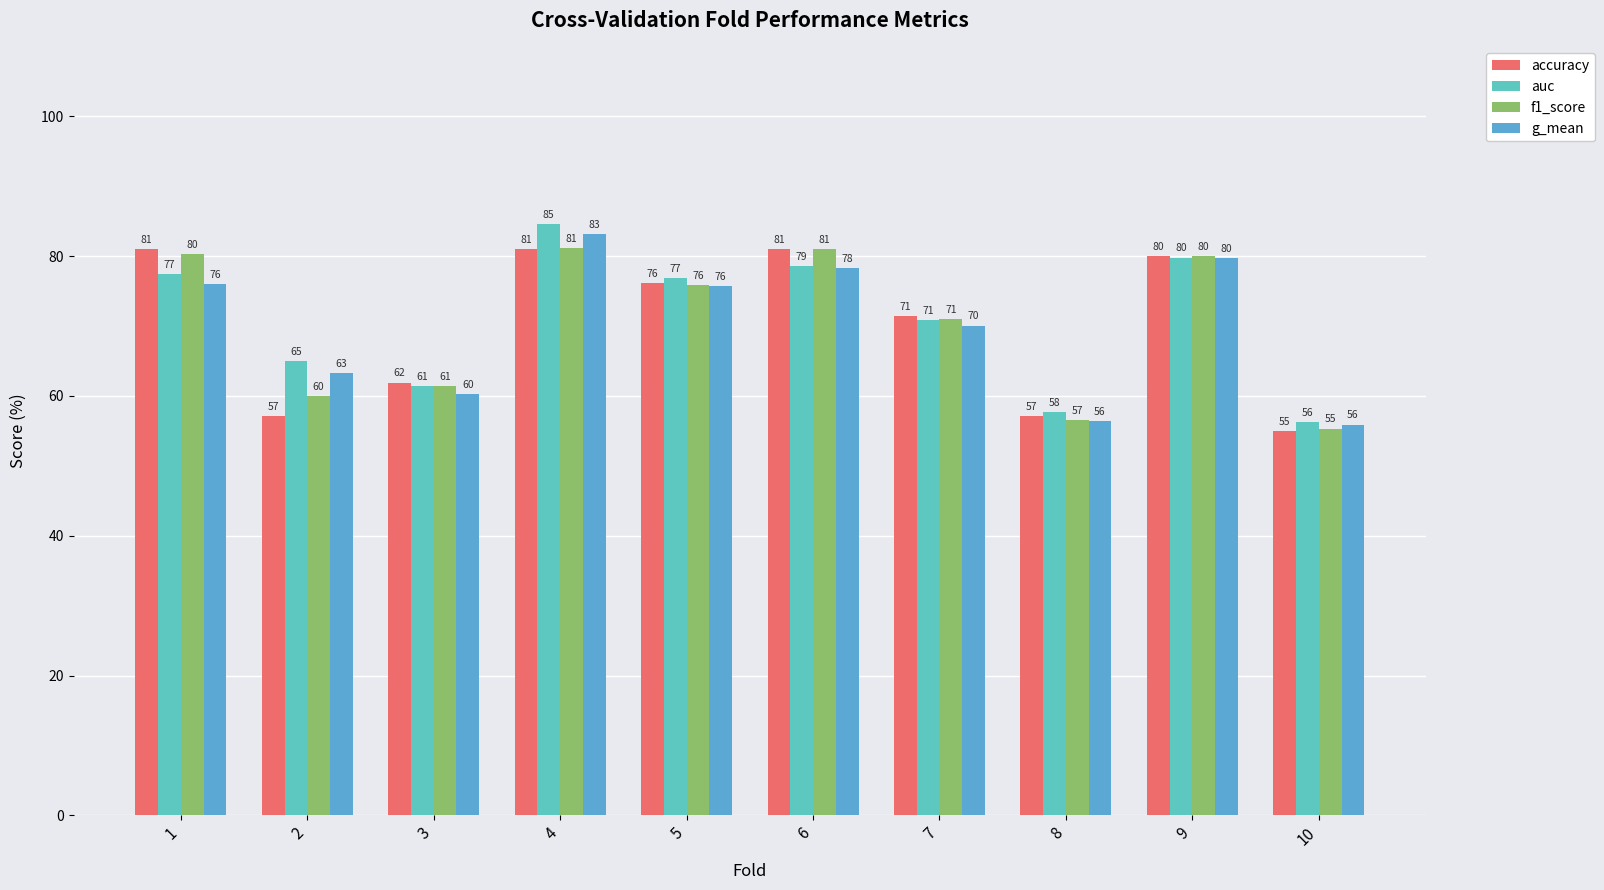

Reading left to right, list all the values displayed in this chart.

accuracy: 81.0	57.1	61.9	81.0	76.2	81.0	71.4	57.1	80.0	55.0
auc: 77.4	65.0	61.4	84.6	76.8	78.6	70.9	57.7	79.8	56.2
f1_score: 80.3	60.0	61.4	81.1	75.9	81.0	71.0	56.6	80.0	55.3
g_mean: 76.0	63.2	60.3	83.2	75.7	78.2	70.1	56.4	79.8	55.9